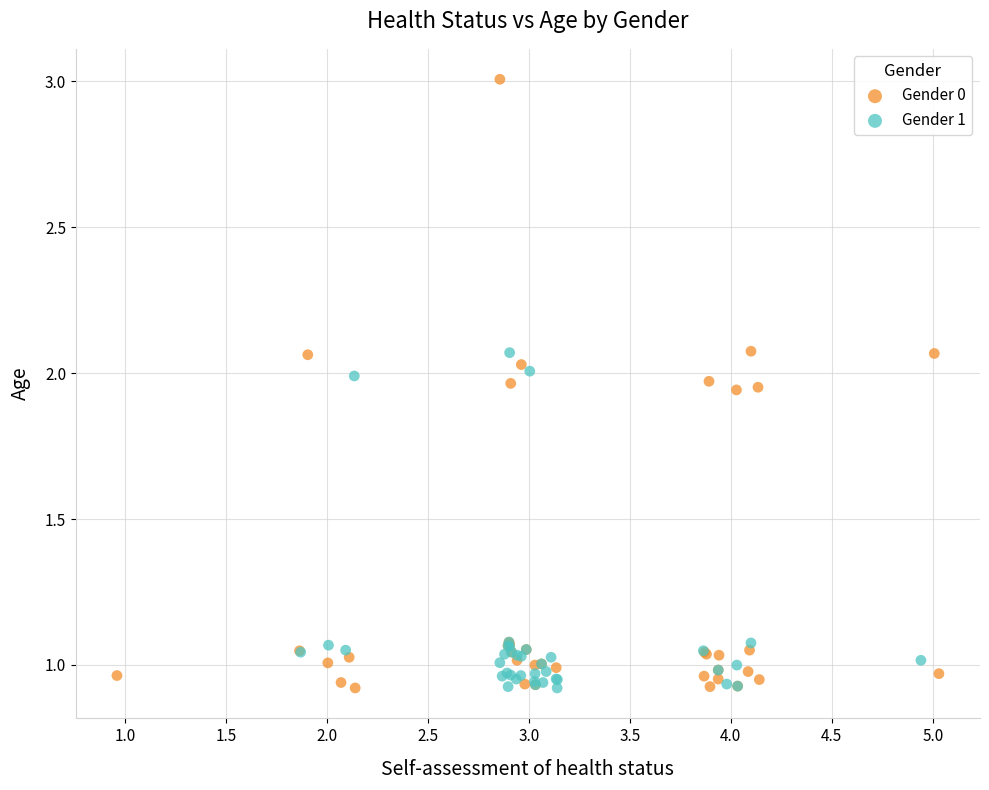

Which series has the largest Y range (max minus min)?

Gender 0